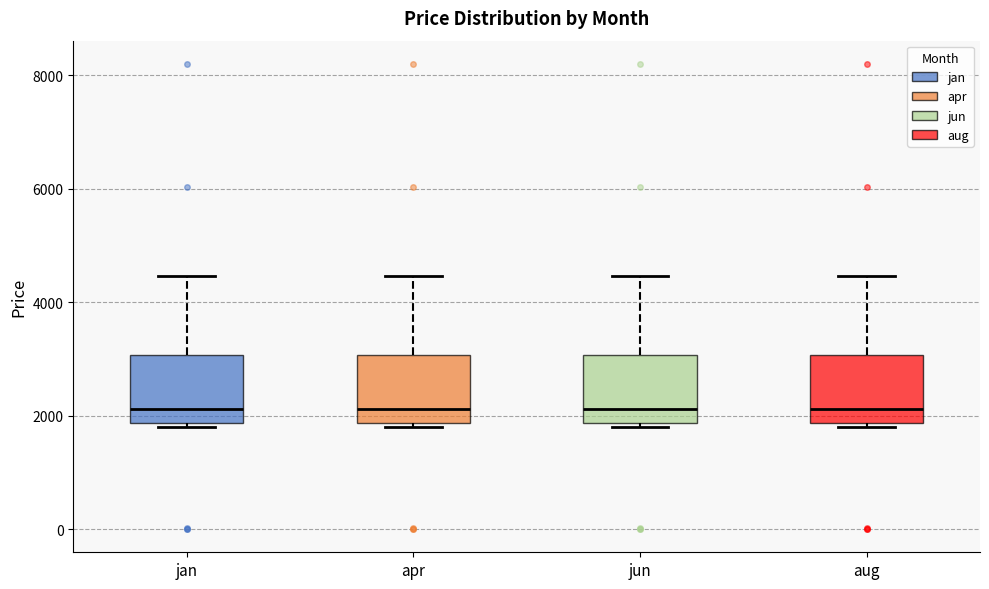

Where does the upper whisker of the box for apr end on the y-axis? The values are not printed on the chart, so give them approximately, as read against the axis.

4400